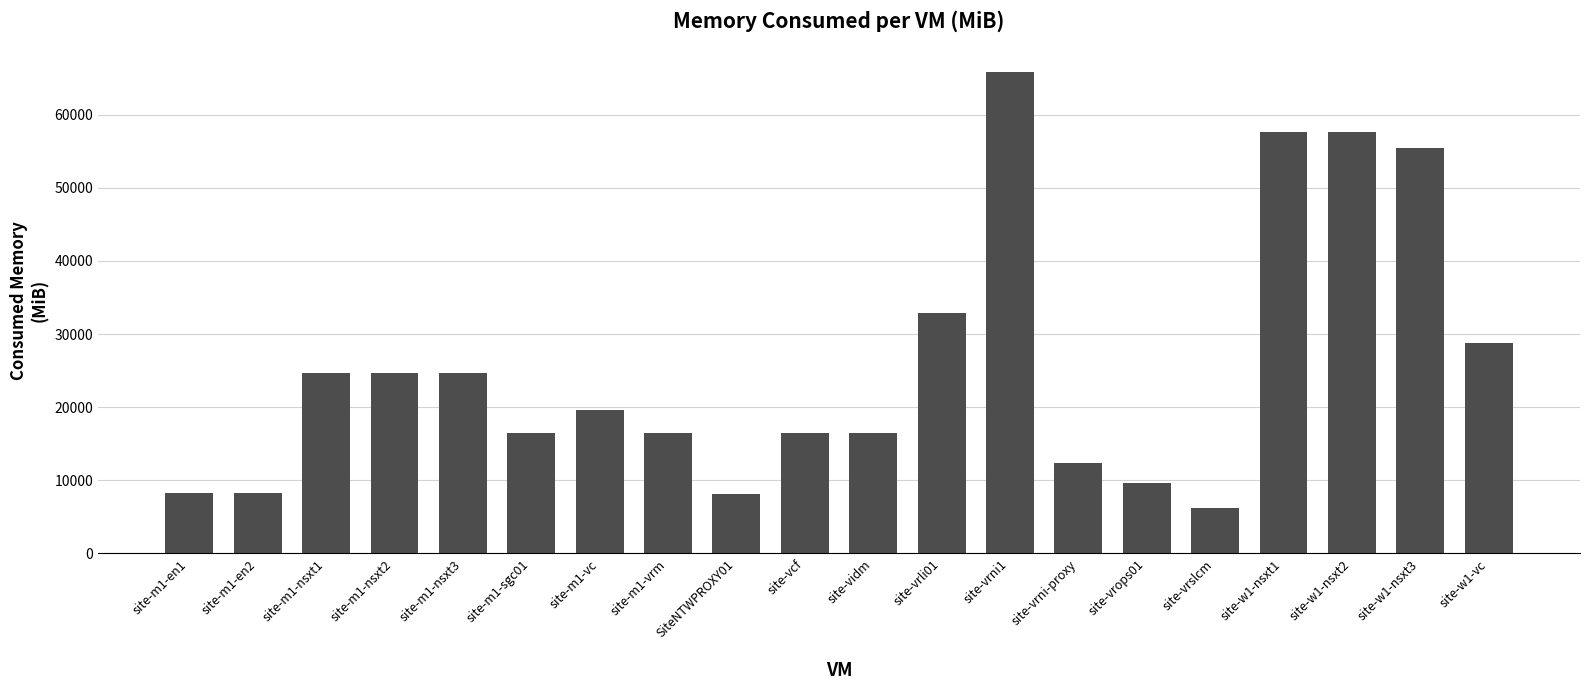

At which category does the chart reach its minimum across all series?

site-vrslcm